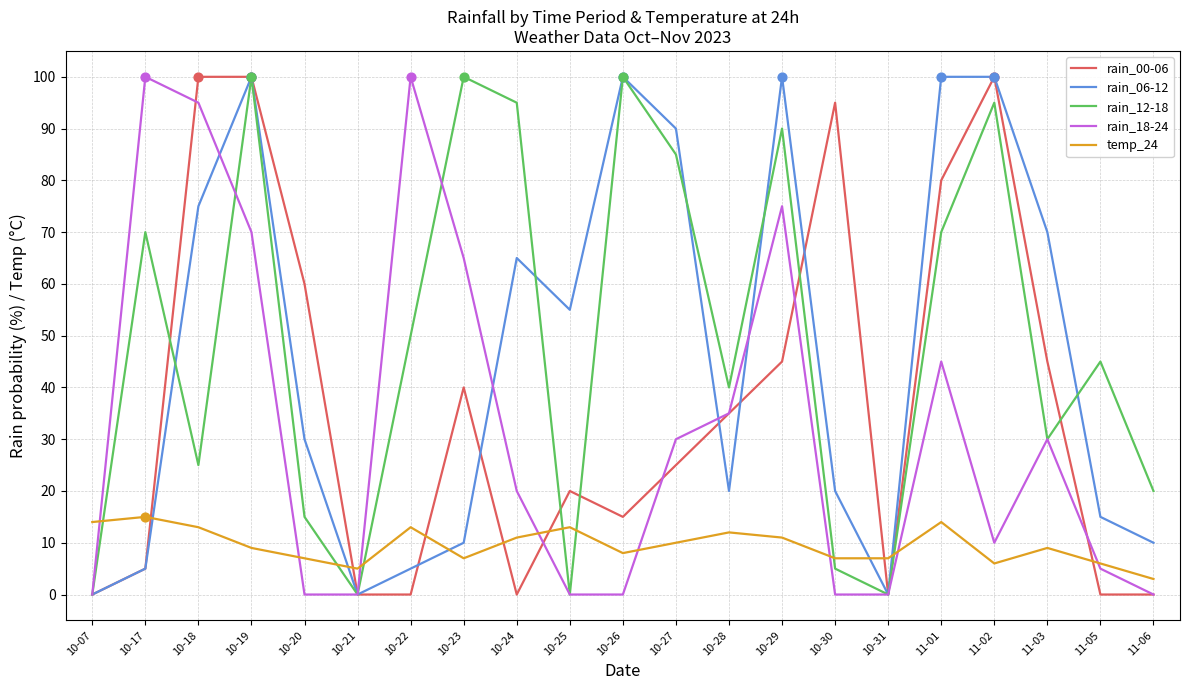

At 10-20, list the series in order from smallest to largest.

rain_18-24, temp_24, rain_12-18, rain_06-12, rain_00-06